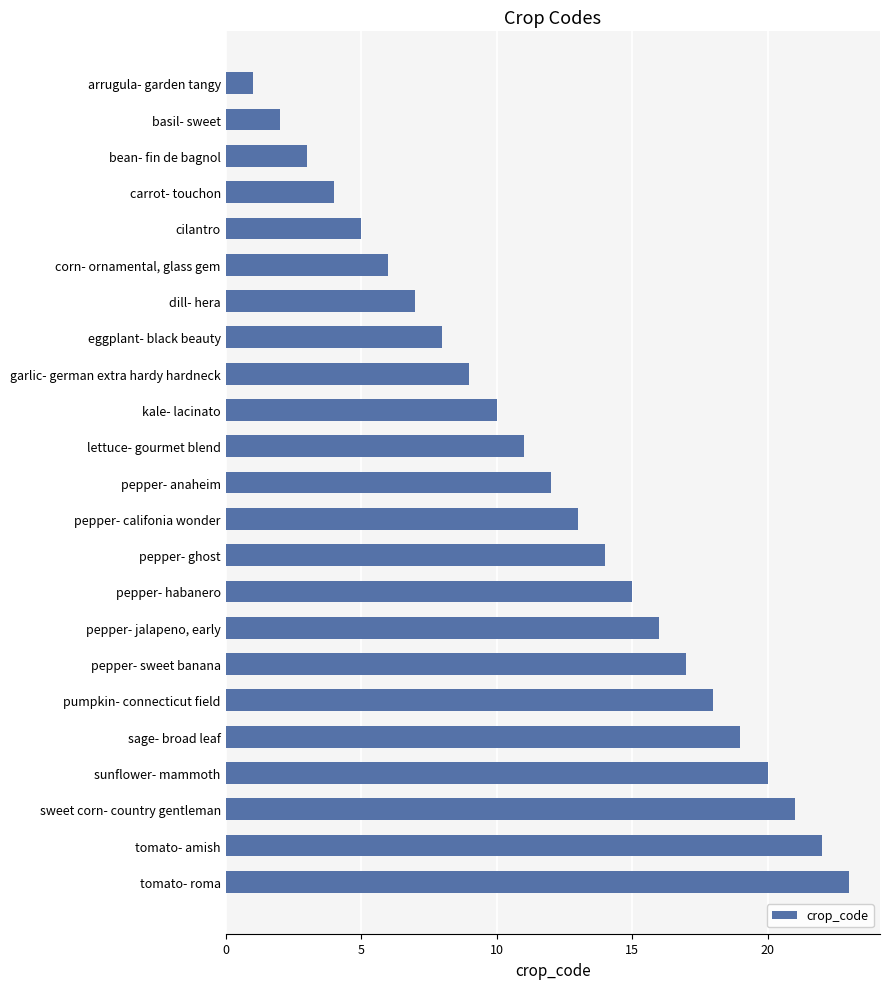

What is the difference between the second highest and second lowest values?

20